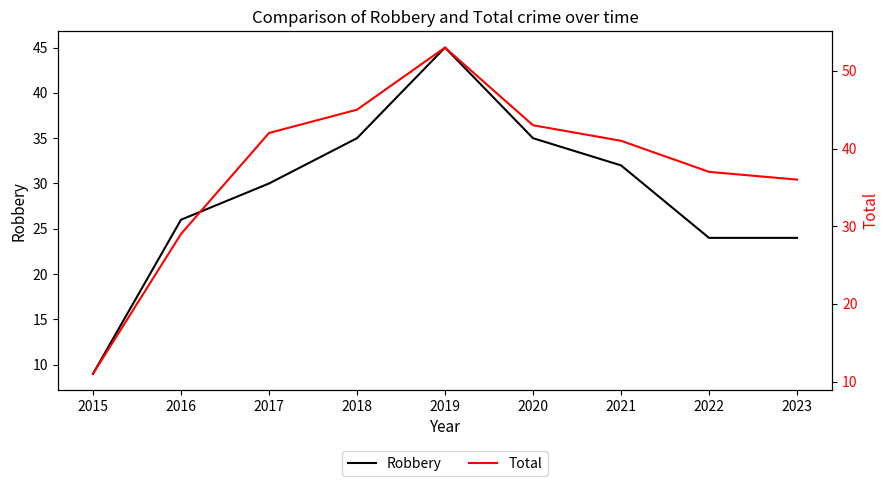

What is the minimum value shown in the chart?

9